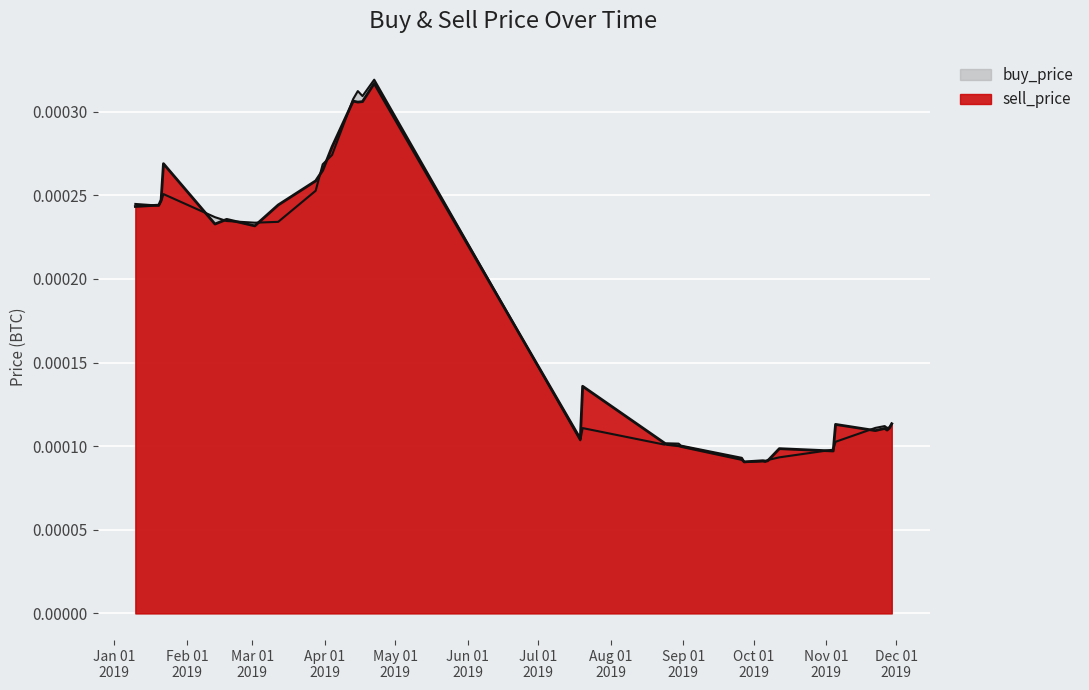

What is the label of the 20th point from the left?

2019-08-30